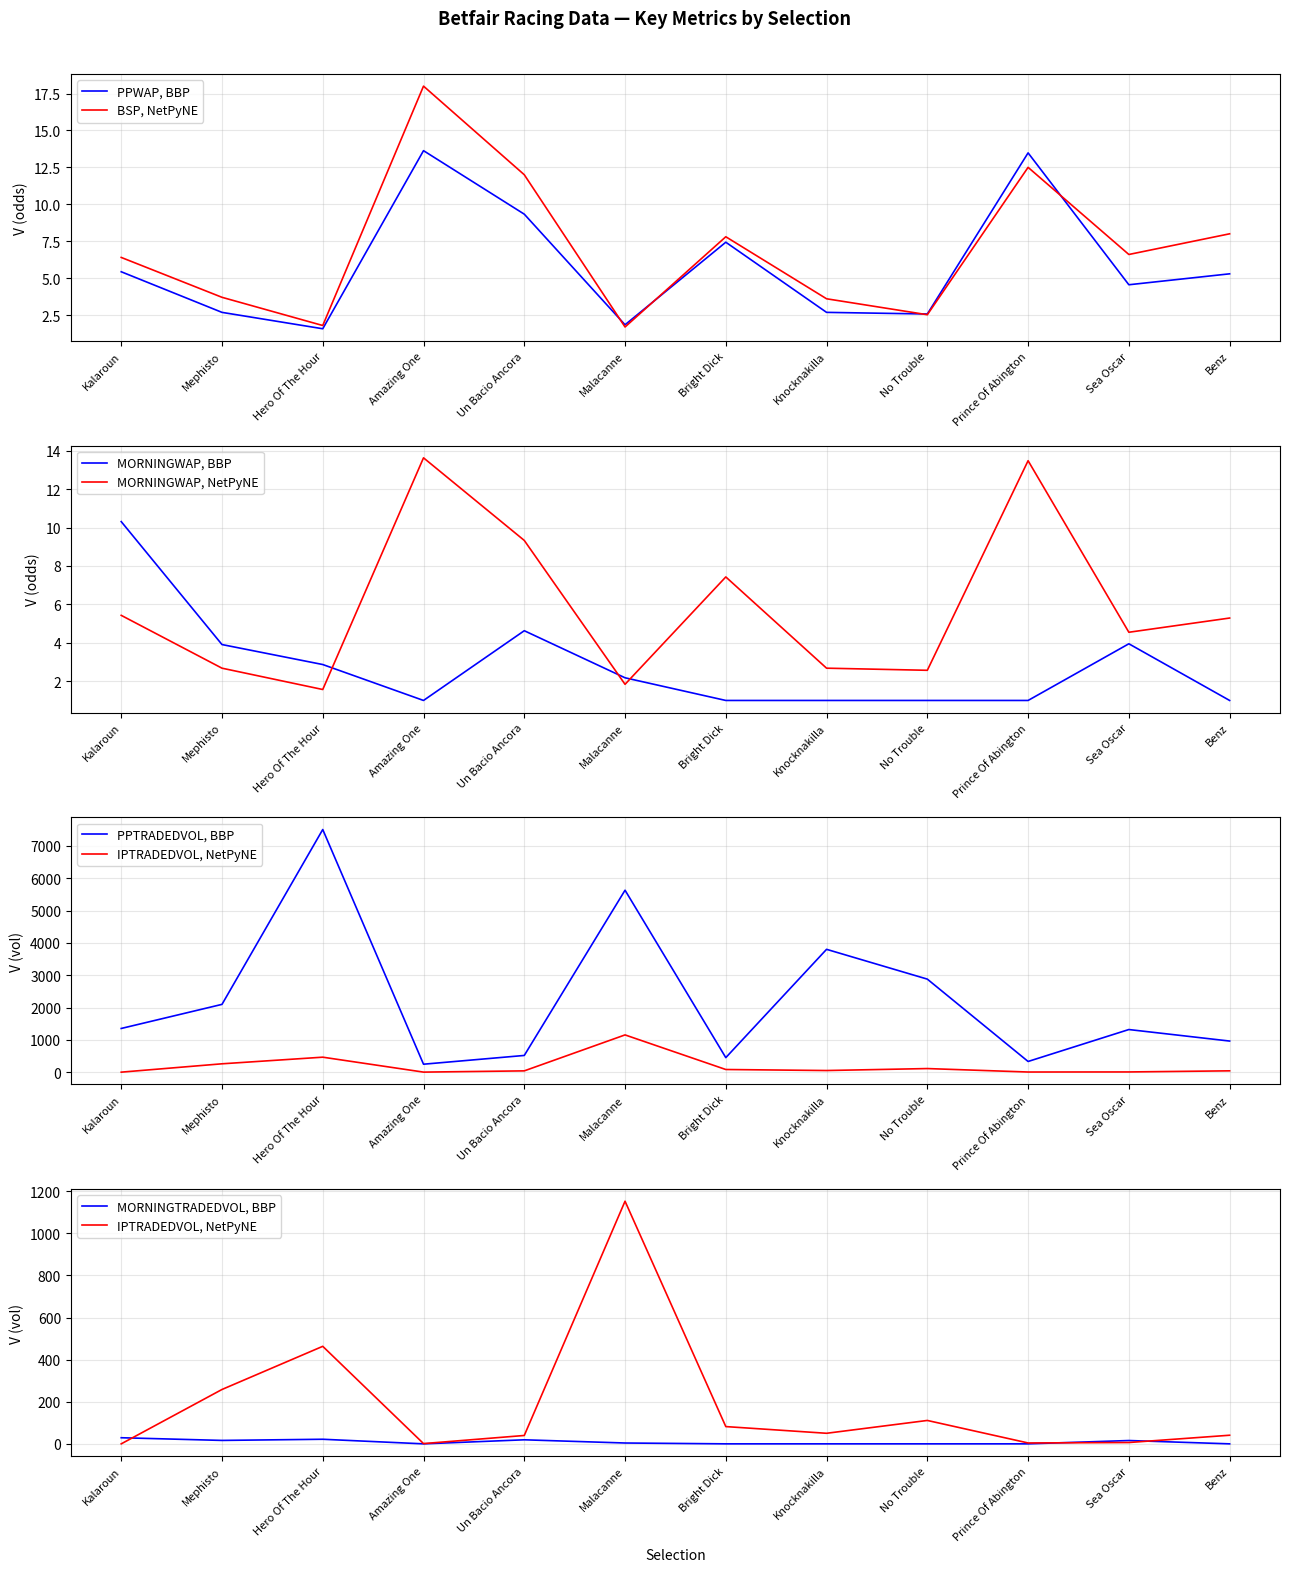

Is it true that PPWAP, BBP equals 9.3 at Un Bacio Ancora?

True